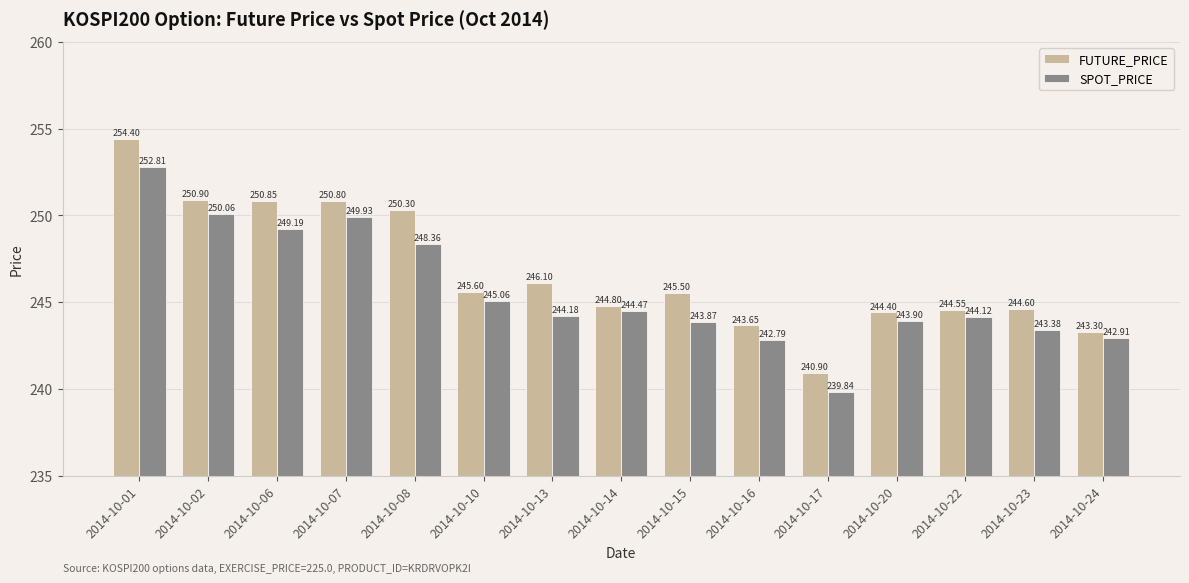

How many series are shown in this chart?

2